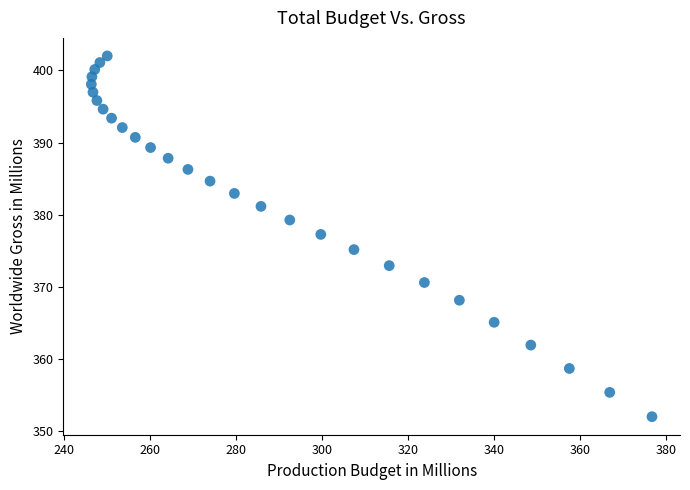

What is the range of X values (max minus min)?

130.3